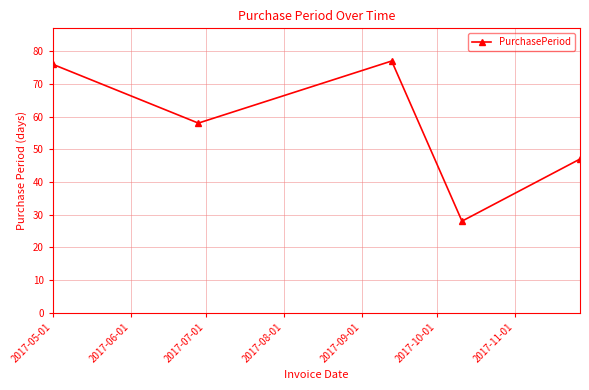

Does the chart have visible grid lines?

Yes